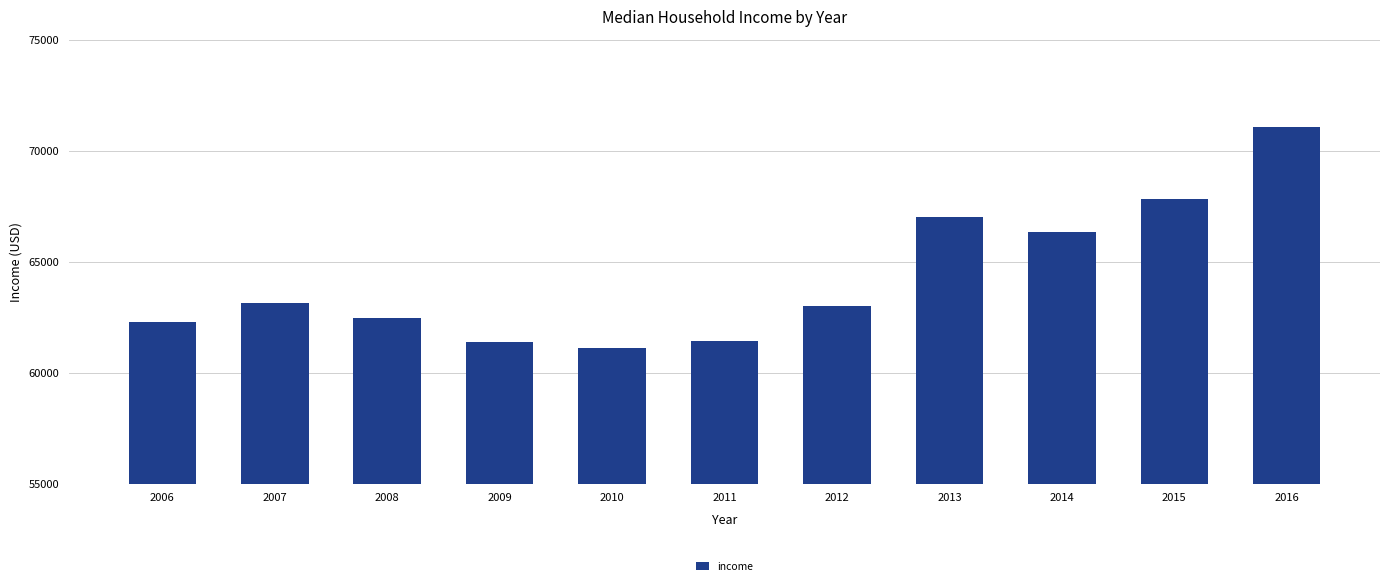

What is the ratio of the value at 2012 to the value at 2006?

1.0